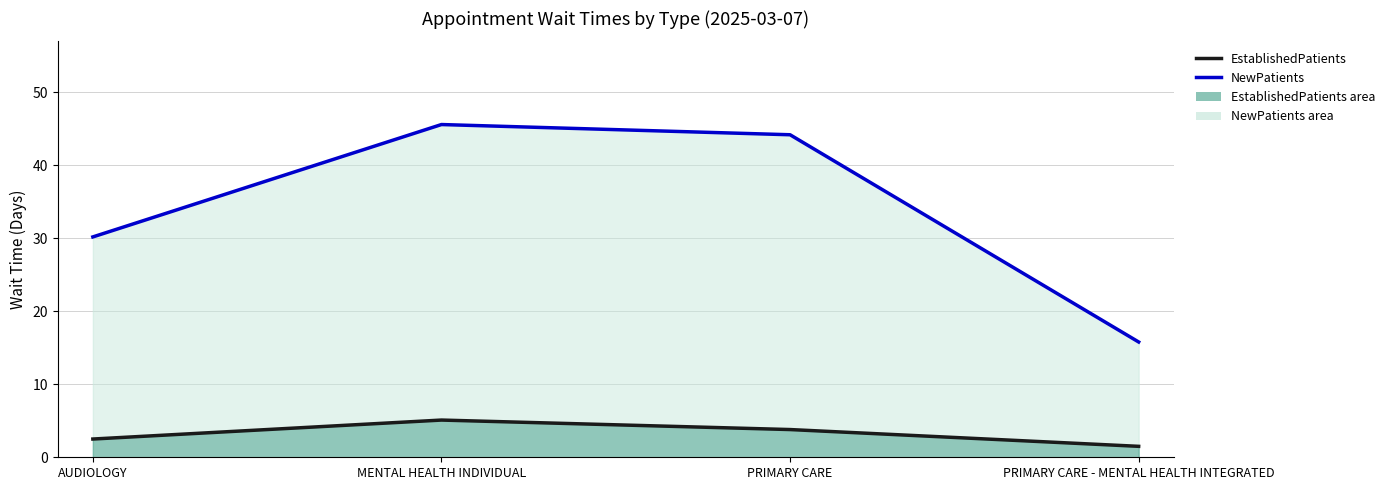

What is the difference between the maximum and second lowest values in the EstablishedPatients series?

2.6